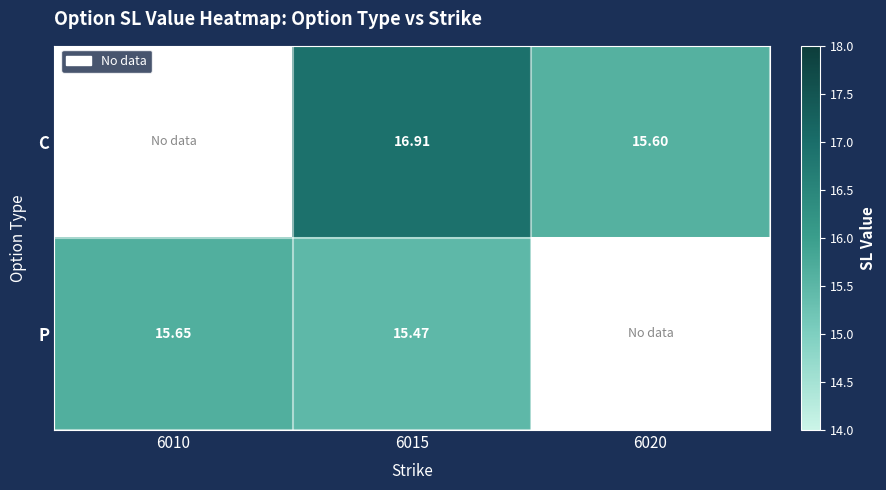

Is the value of P at 6015 greater than the value of C at 6015?

No